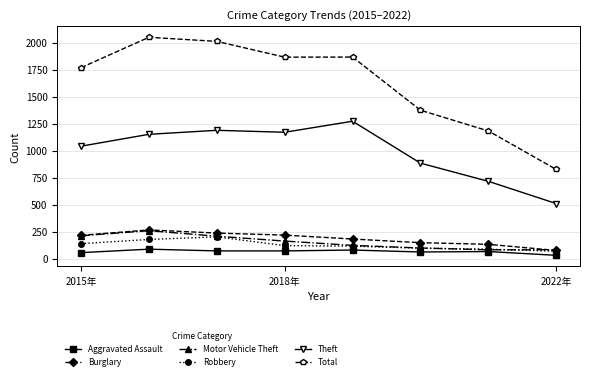

What is the lowest value of the Total series?

826